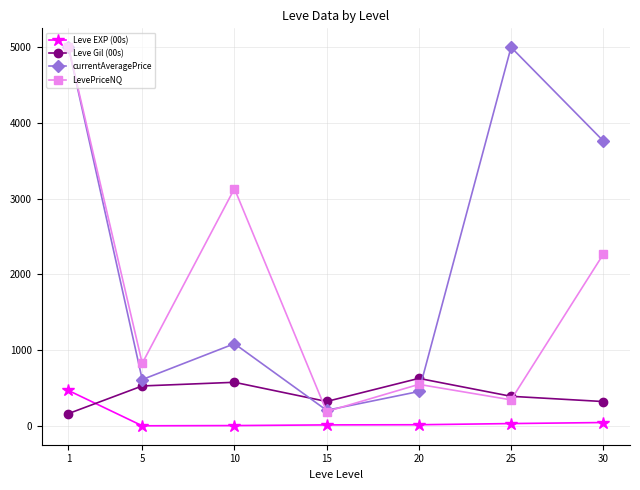

The value of LevePriceNQ at 30 is 2266.8. True or false?

True